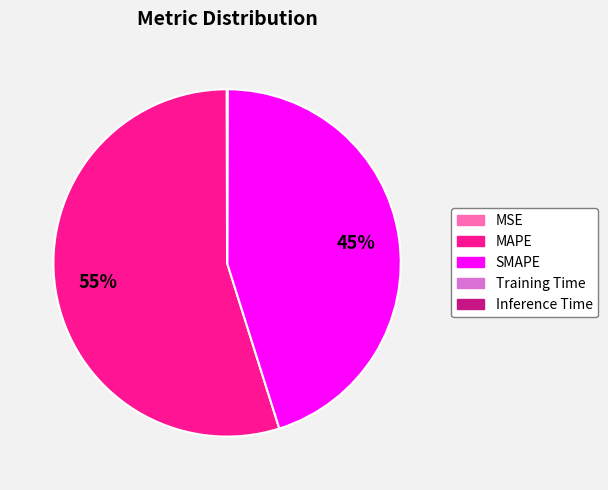

Which category accounts for the majority?

MAPE